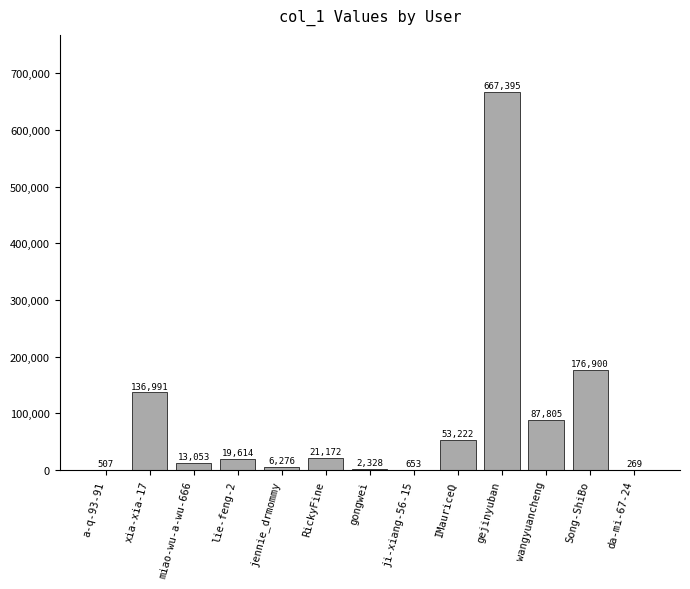

Where does the data first go above 19614?

xia-xia-17